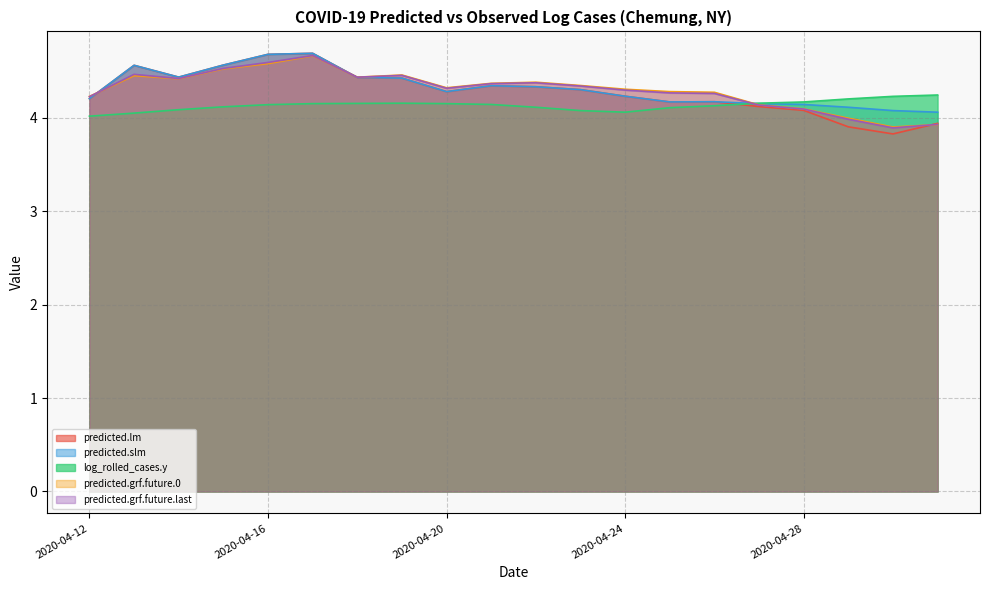

At how many categories does at least one series exceed 4?

20